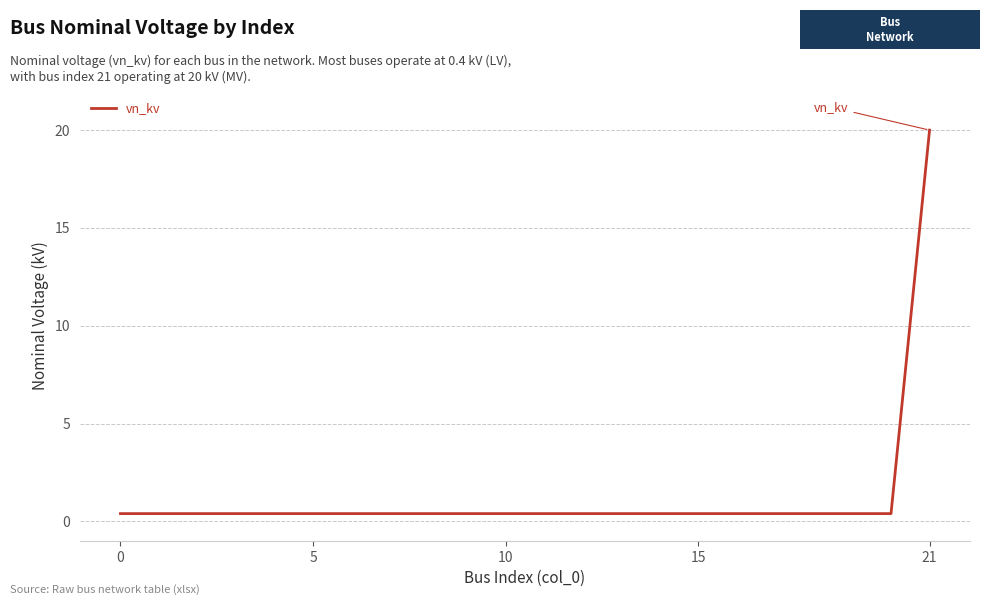

What is the difference between the maximum and minimum values?

19.6